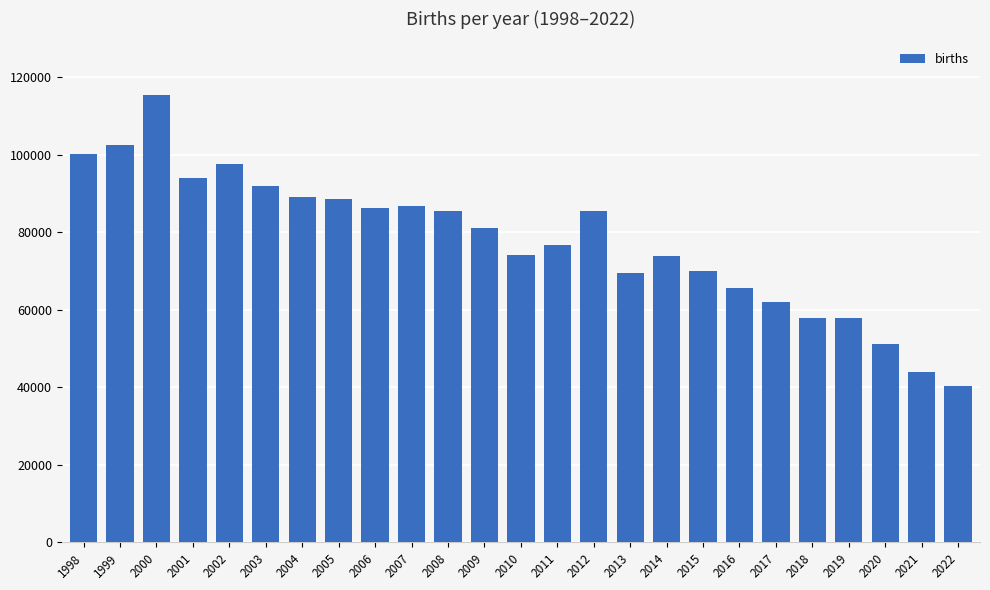

Are the bars horizontal?

No